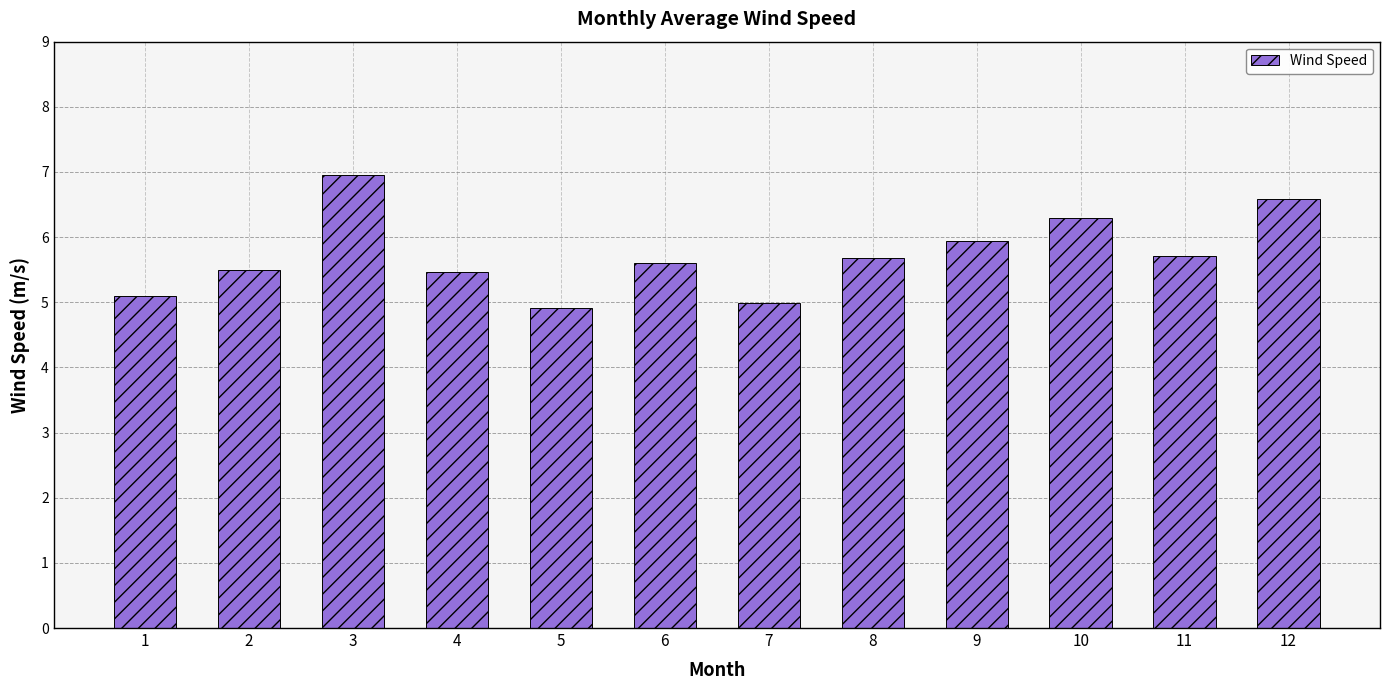

Reading left to right, extract all data points from this chart.

1=5.1	2=5.5	3=6.9	4=5.5	5=4.9	6=5.6	7=5.0	8=5.7	9=5.9	10=6.3	11=5.7	12=6.6